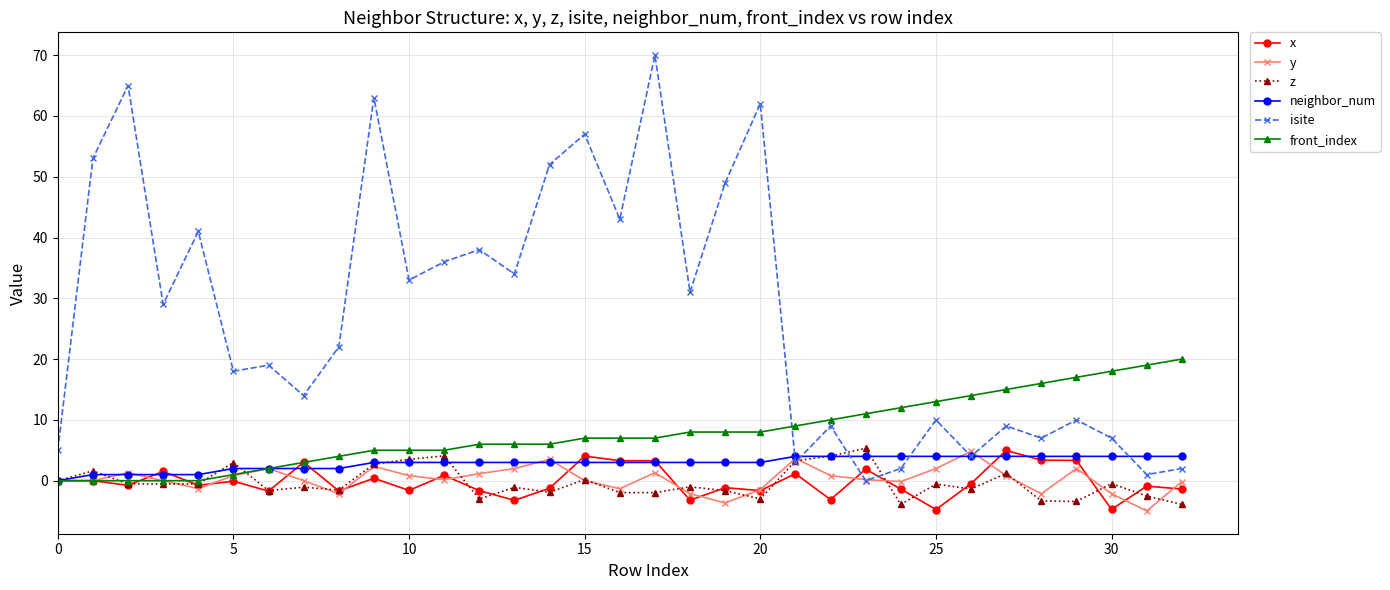

True or false: isite has more than 0 interior local peaks.

True